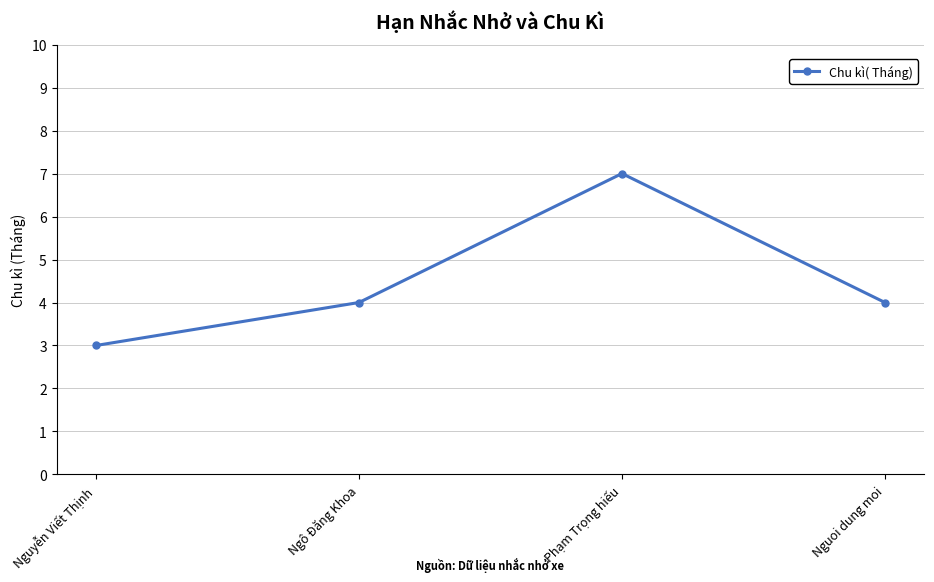

How many interior local peaks (higher than both neighbors) does the data have?

1